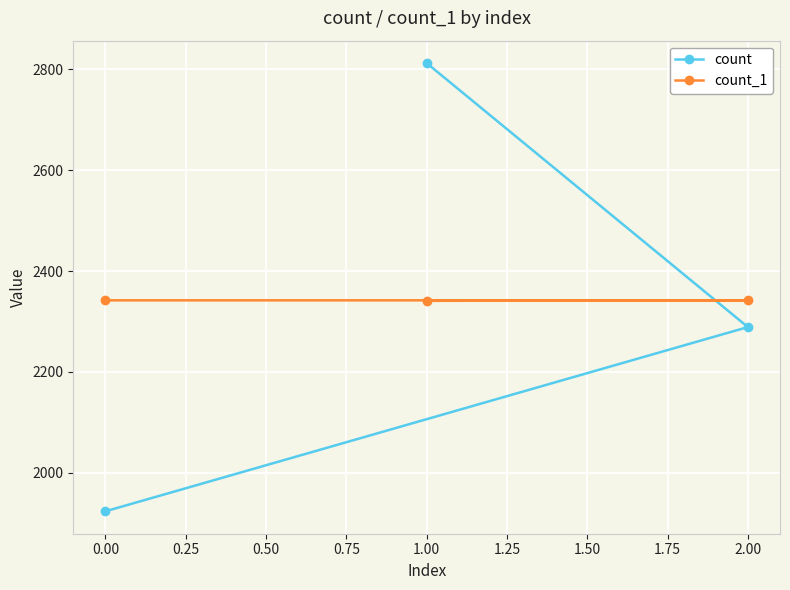

What is the highest value of the count_1 series?

2342